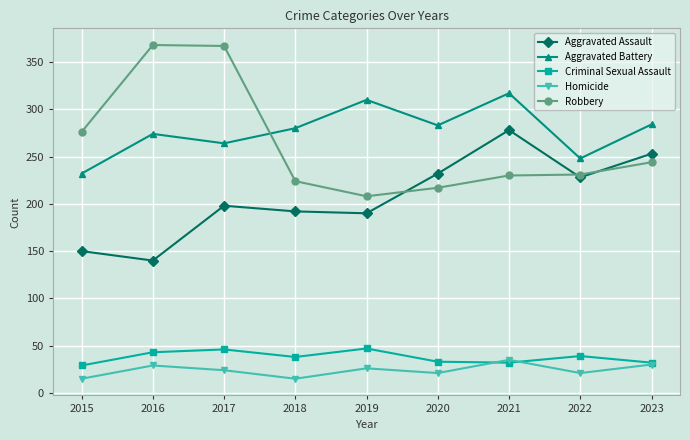

Which category has the highest value in the Aggravated Assault series?

2021